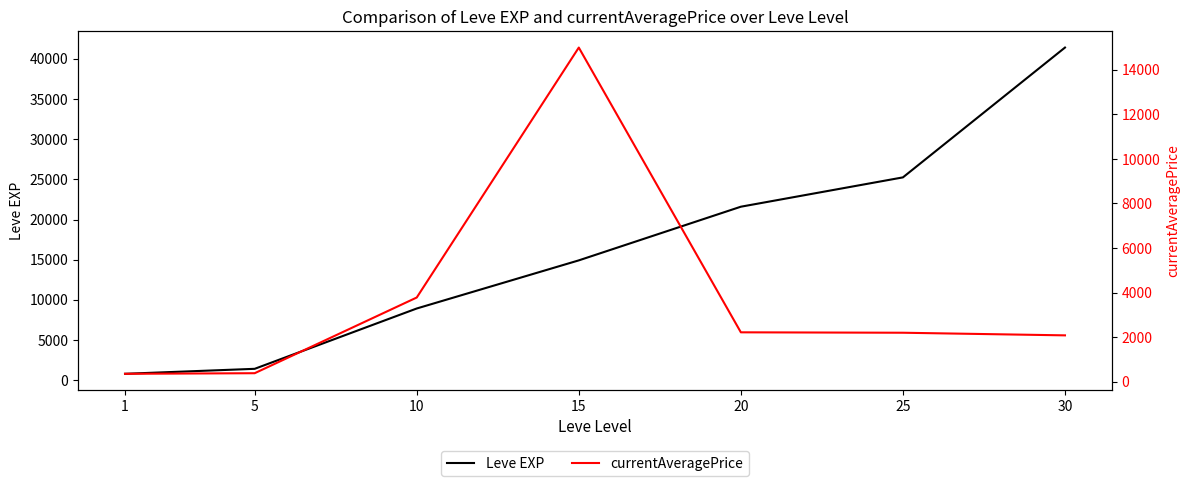

Rank the series at 20 from lowest to highest value.

currentAveragePrice, Leve EXP